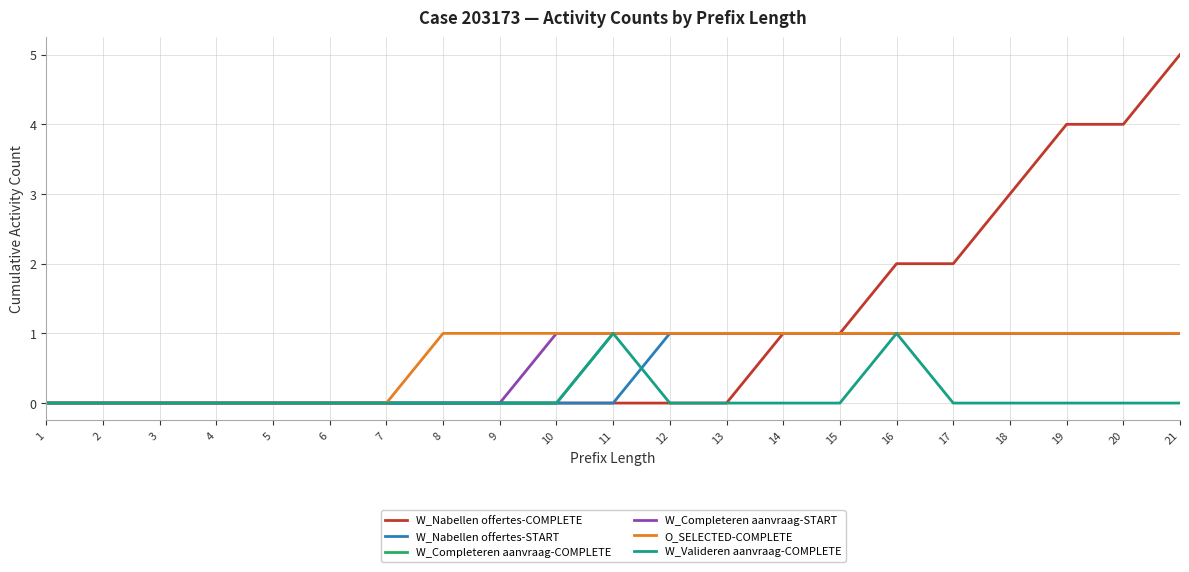

Which category has the highest value across all series?

21